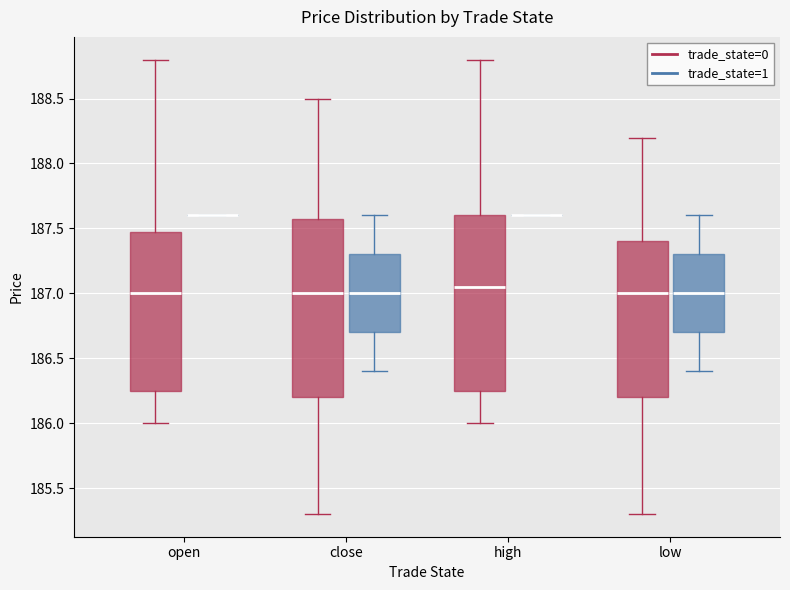

Where does the lower whisker of the box for high (trade_state=0) end on the y-axis? The values are not printed on the chart, so give them approximately, as read against the axis.

186.00